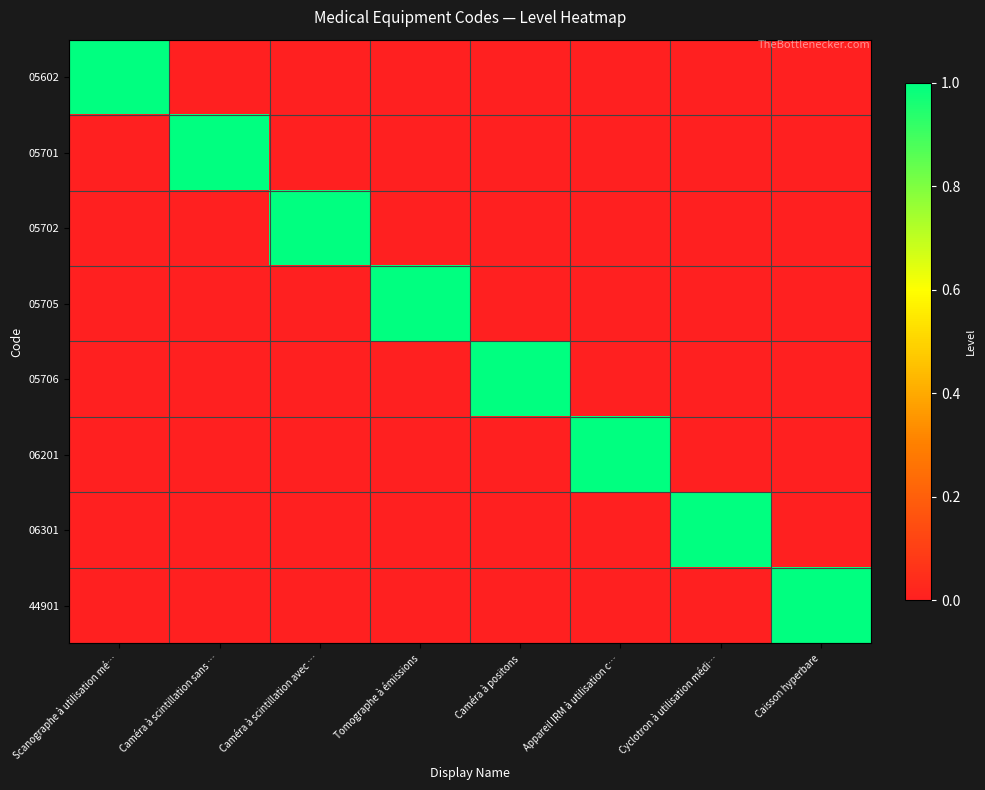

Which series has the widest spread of values?

05602